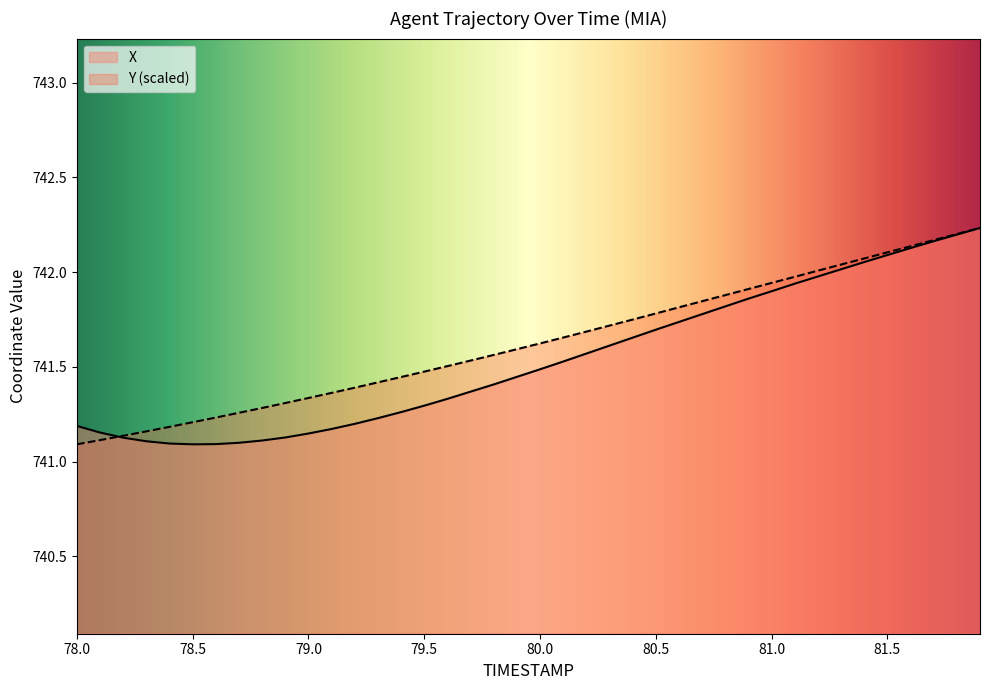

Which series has the largest range (max minus min)?

X